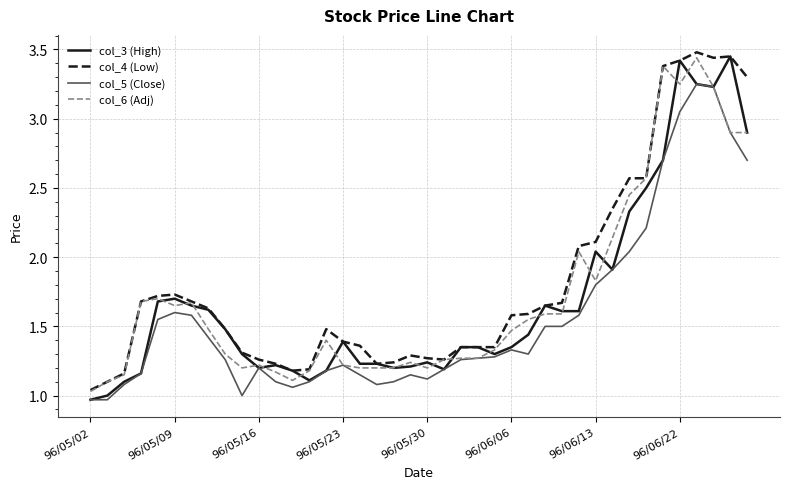

True or false: col_5 (Close) and col_4 (Low) intersect in this chart.

False